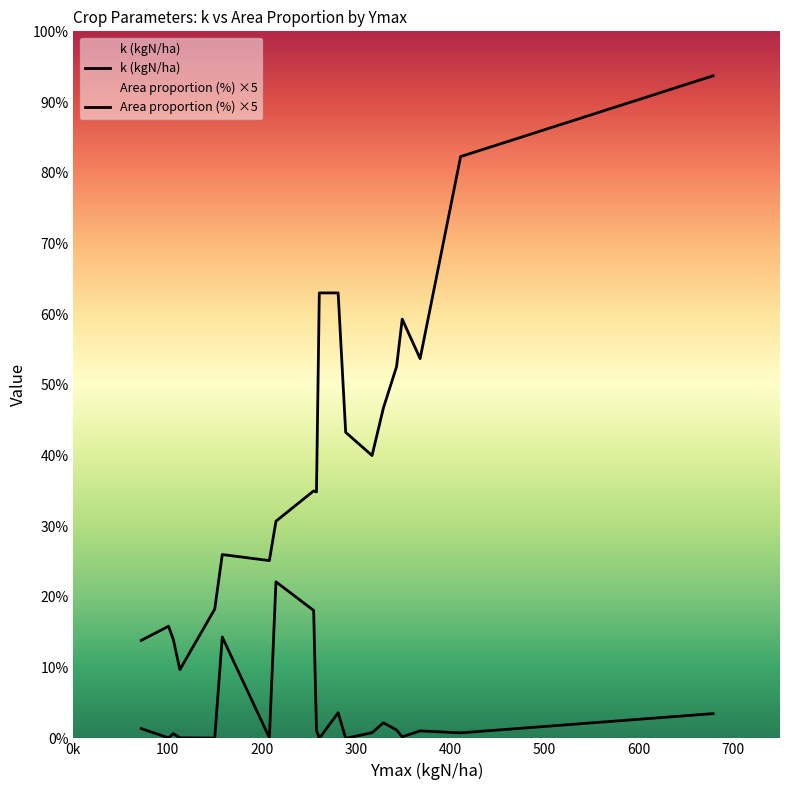

How many series are shown in this chart?

2